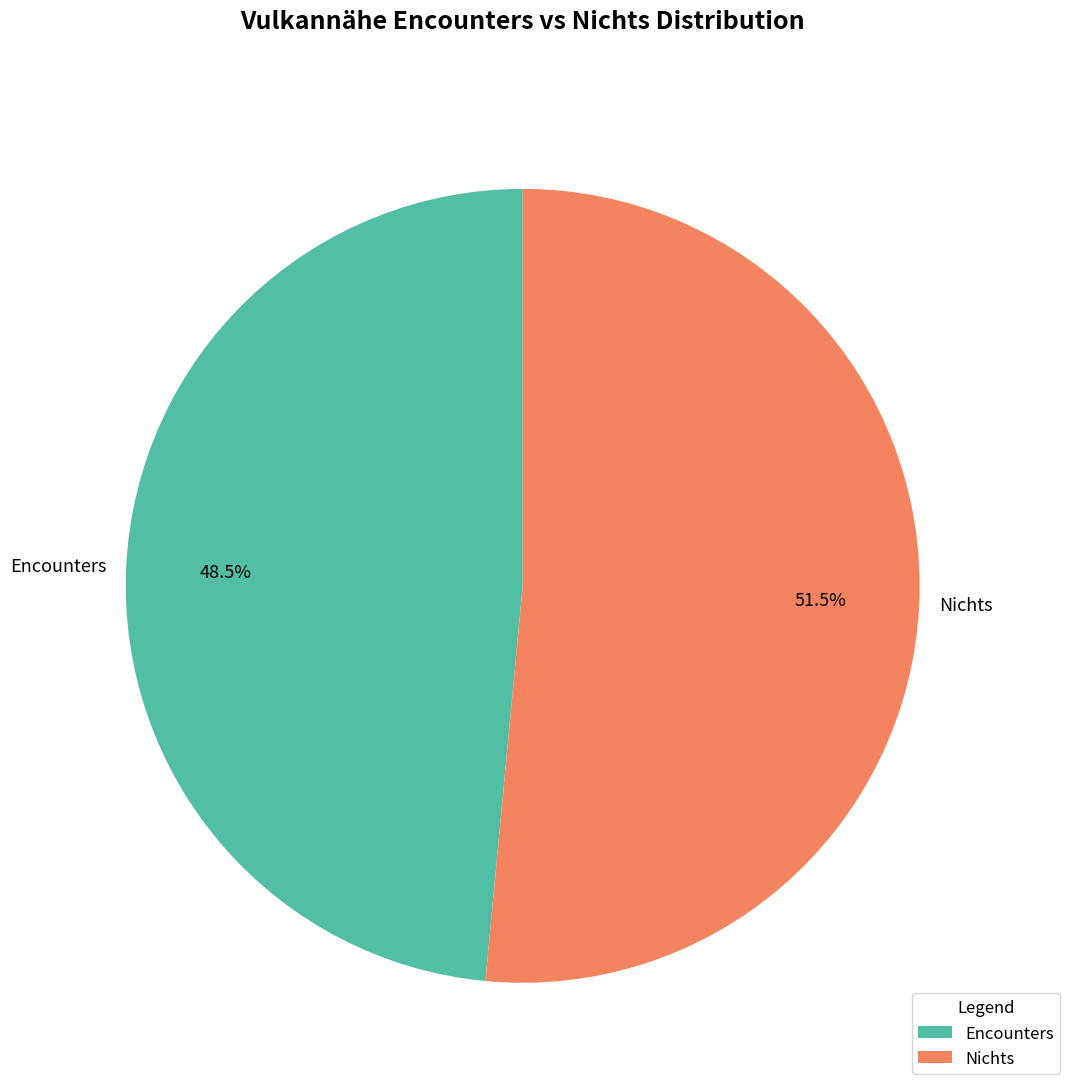

What is the majority slice?

Nichts